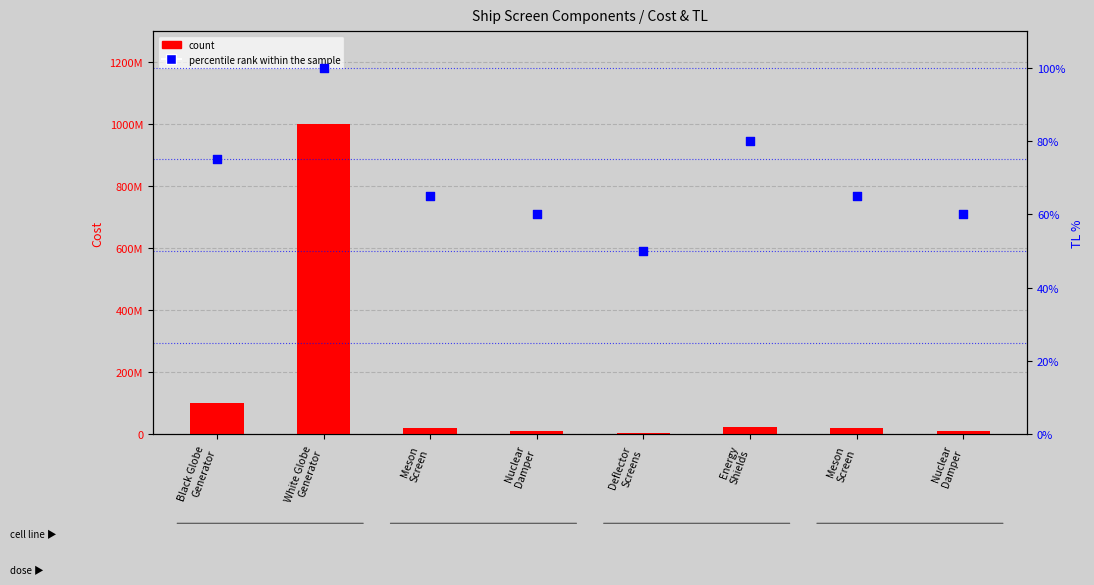

Is the value of count at Energy
Shields greater than the value of percentile rank within the sample at White Globe
Generator?

Yes